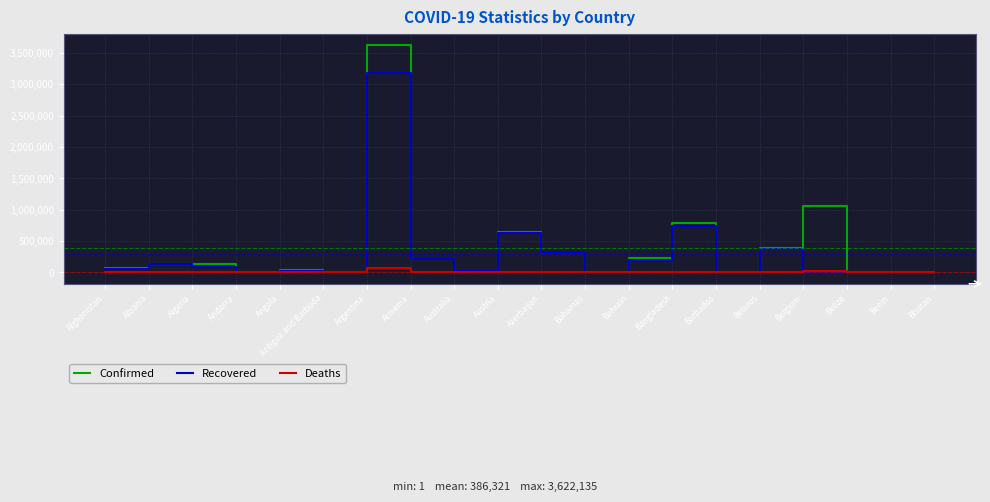

What is the difference between the Deaths values at Algeria and Bangladesh?

9018